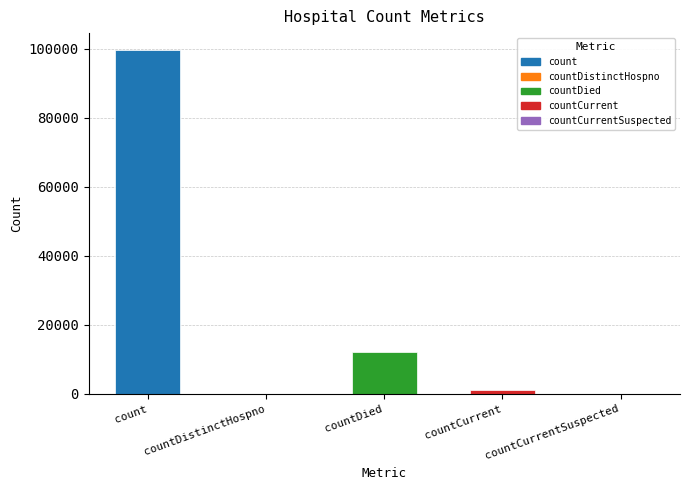

What is the sum of all values?

112834